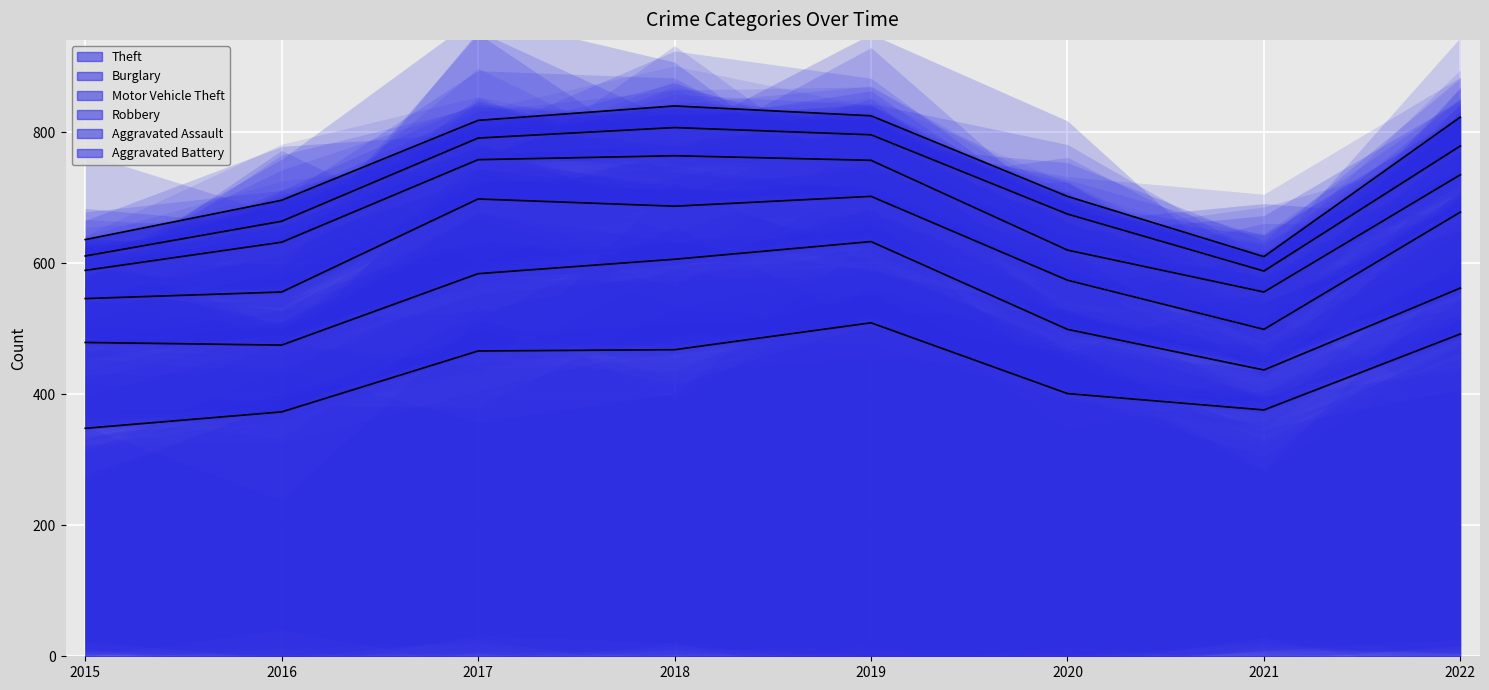

What value does the Burglary series have at 2022?

70